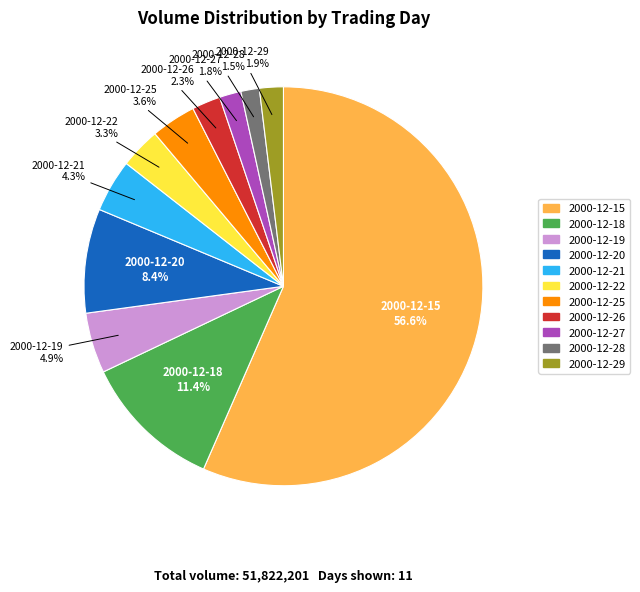

To the nearest percent, what is the combined percentage of 2000-12-29 and 2000-12-25?

6%